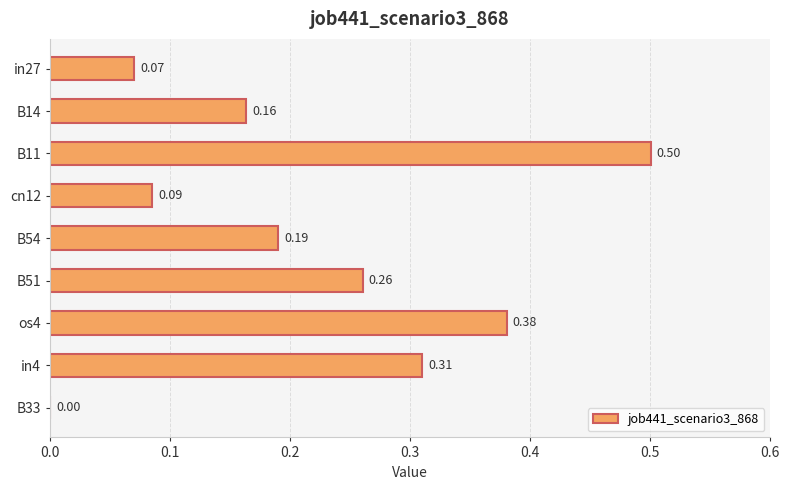

Are the bars horizontal?

Yes